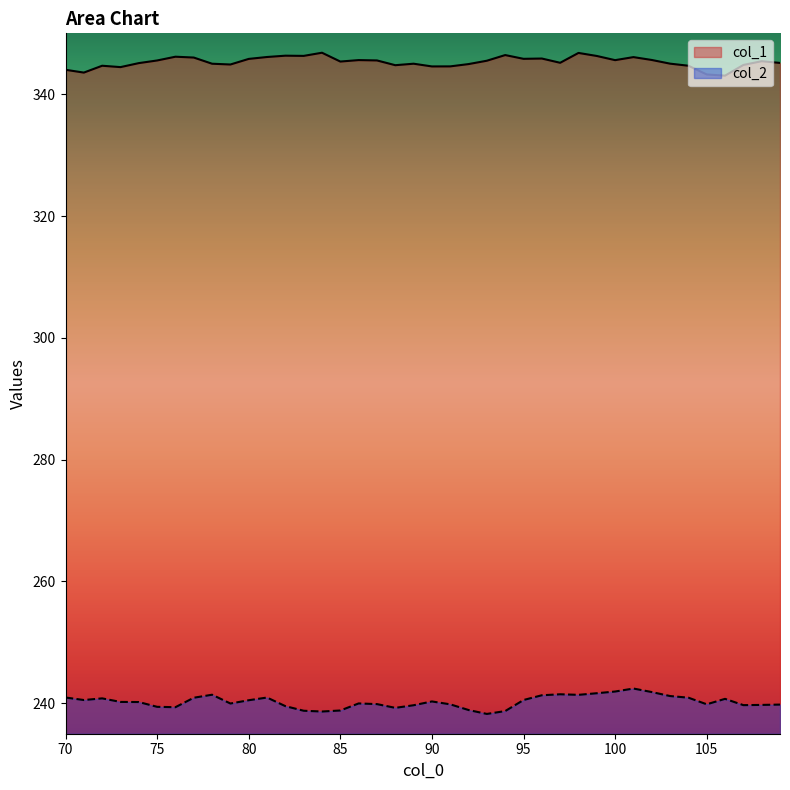

True or false: col_2 and col_1 cross at least once.

False